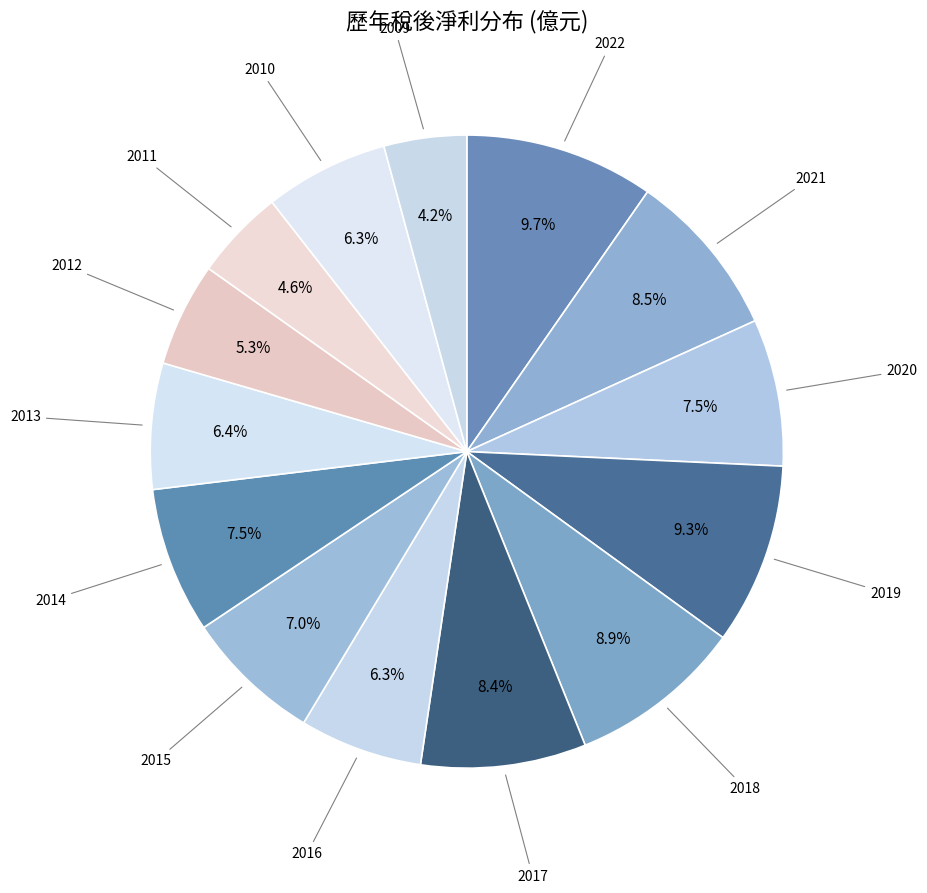

Rank the categories by value from highest to lowest.

2022, 2019, 2018, 2021, 2017, 2020, 2014, 2015, 2013, 2010, 2016, 2012, 2011, 2009